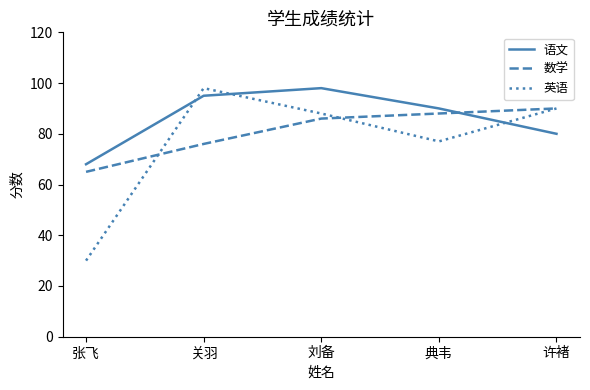

How many intersections are there between 语文 and 英语?

3